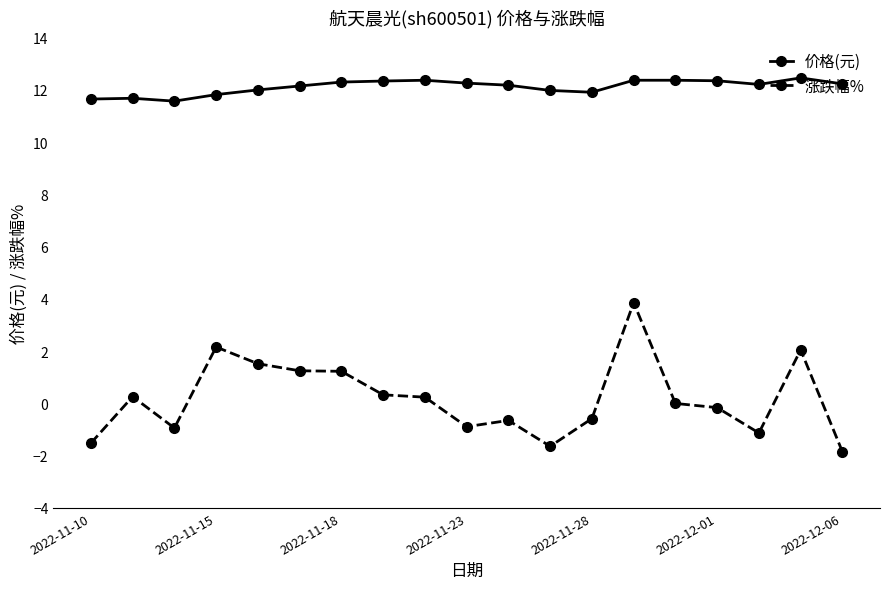

What is the difference between the maximum and minimum values in the 价格(元) series?

0.9